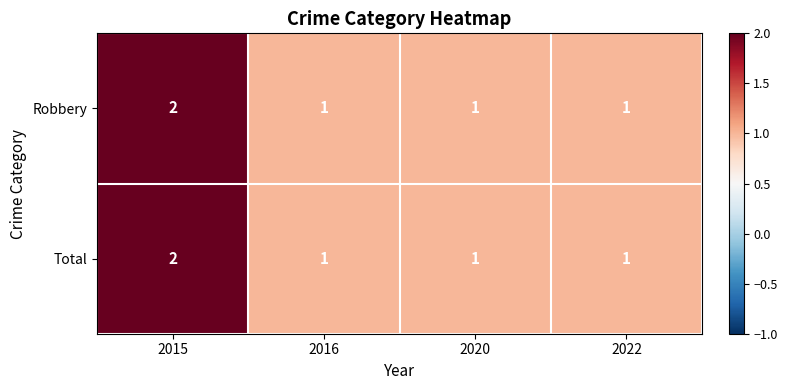

Reading left to right, list all the values displayed in this chart.

Robbery: 2015=2	2016=1	2020=1	2022=1
Total: 2015=2	2016=1	2020=1	2022=1